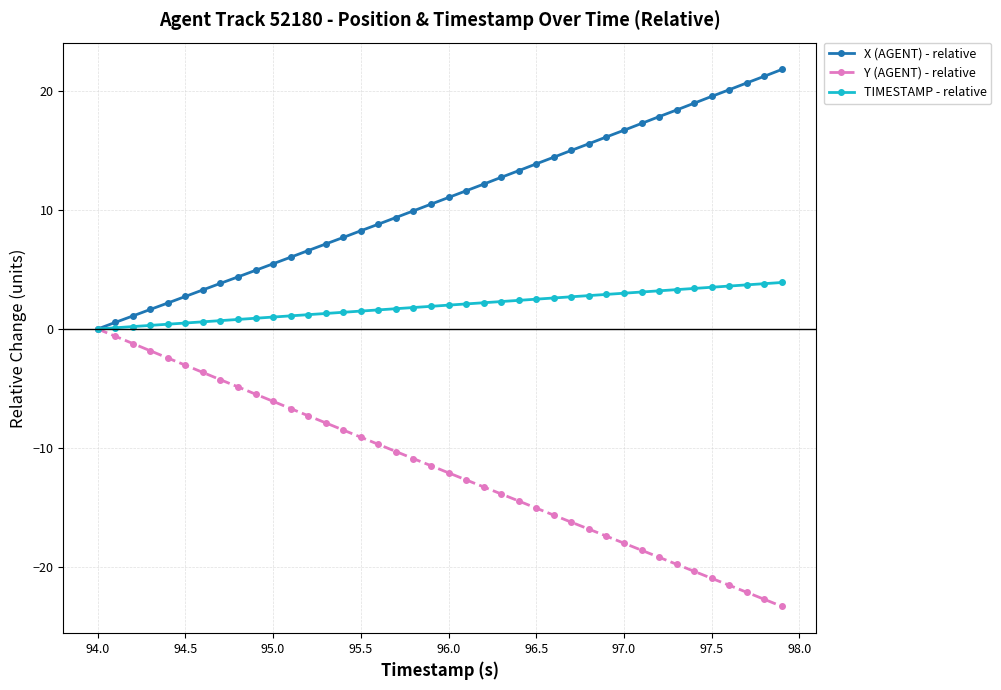

What is the average value of the X (AGENT) - relative series?

10.8